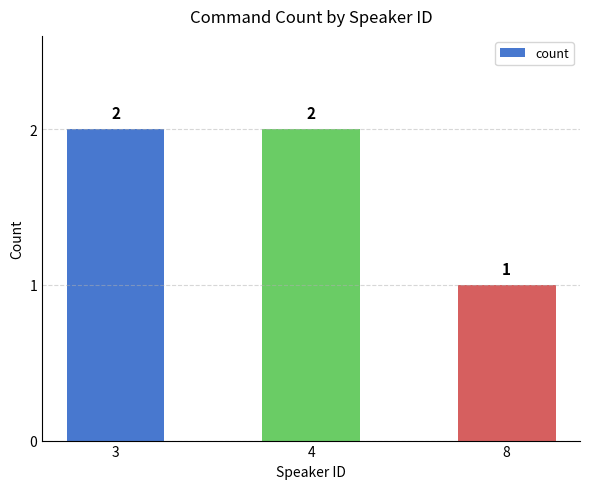

True or false: the data shows 2 at 3.

True